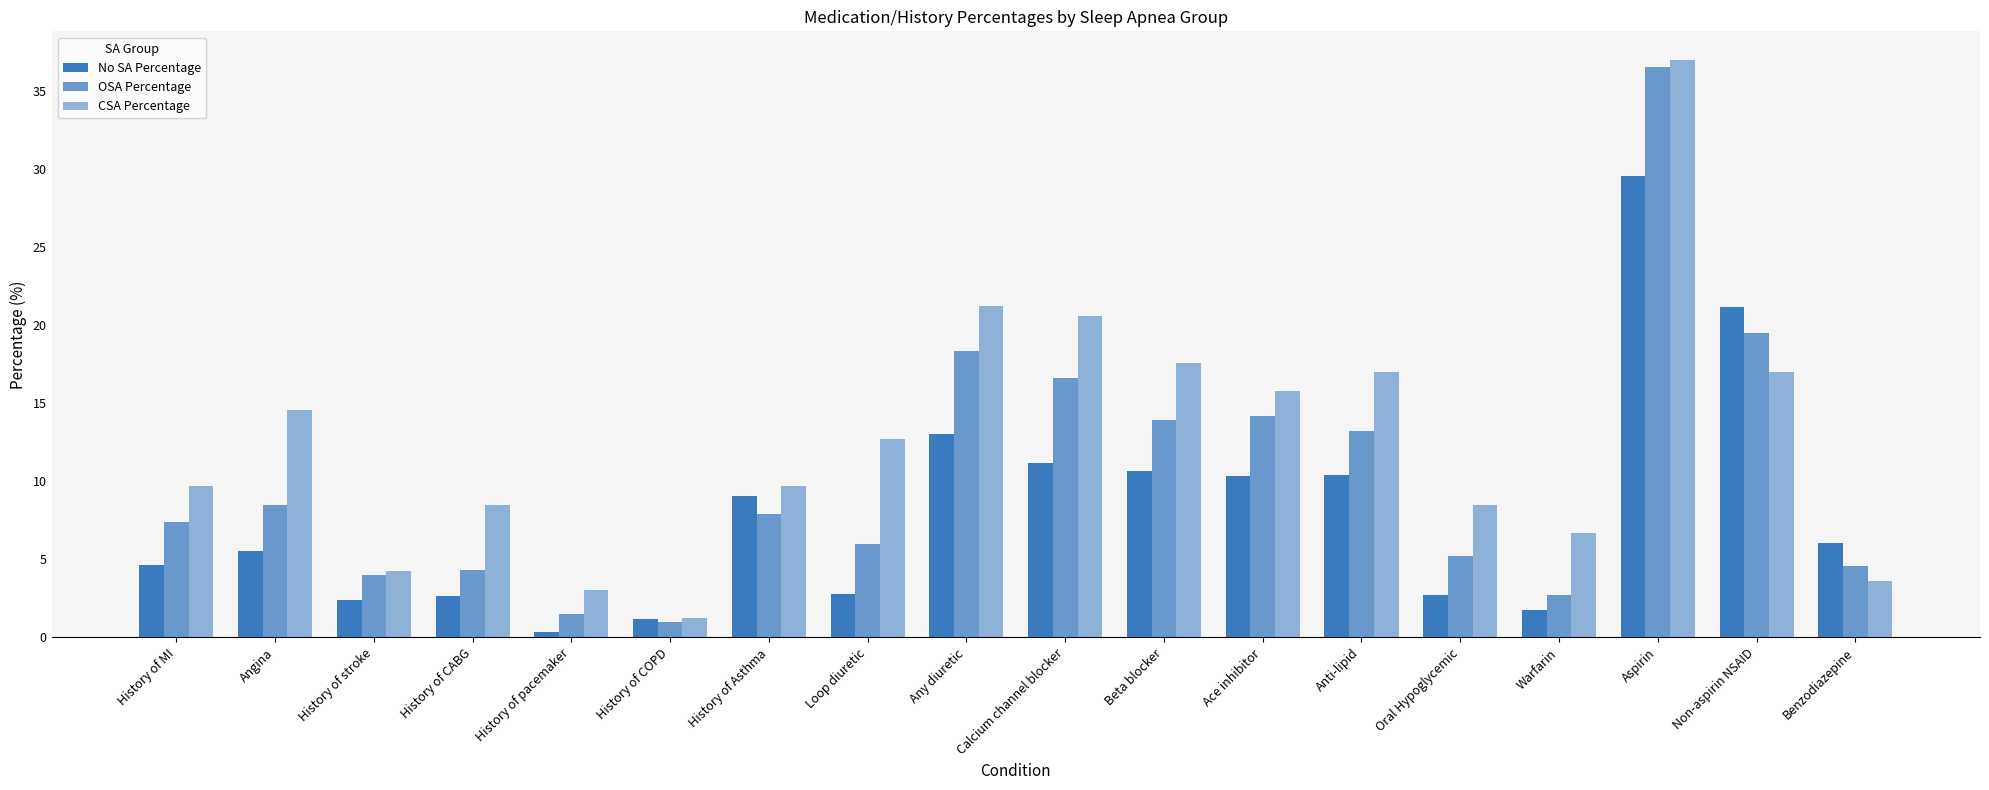

Reading left to right, extract all data points from this chart.

No SA Percentage: 4.6	5.5	2.4	2.7	0.4	1.2	9.1	2.8	13.0	11.2	10.7	10.4	10.4	2.7	1.7	29.6	21.1	6.0
OSA Percentage: 7.4	8.5	4.0	4.3	1.5	1.0	7.9	6.0	18.4	16.6	13.9	14.2	13.2	5.2	2.7	36.5	19.5	4.6
CSA Percentage: 9.7	14.5	4.2	8.5	3.0	1.2	9.7	12.7	21.2	20.6	17.6	15.8	17.0	8.5	6.7	37.0	17.0	3.6